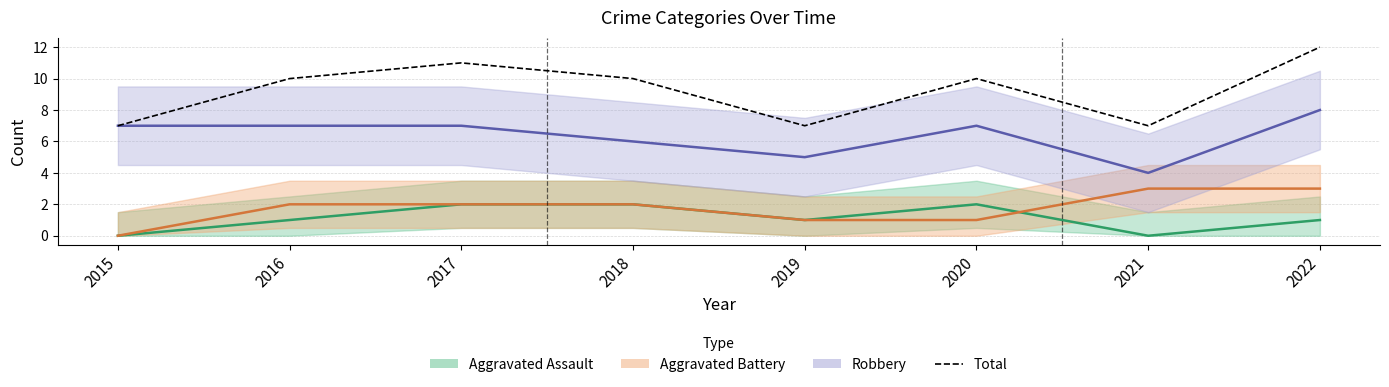

What is the greatest value displayed?

12